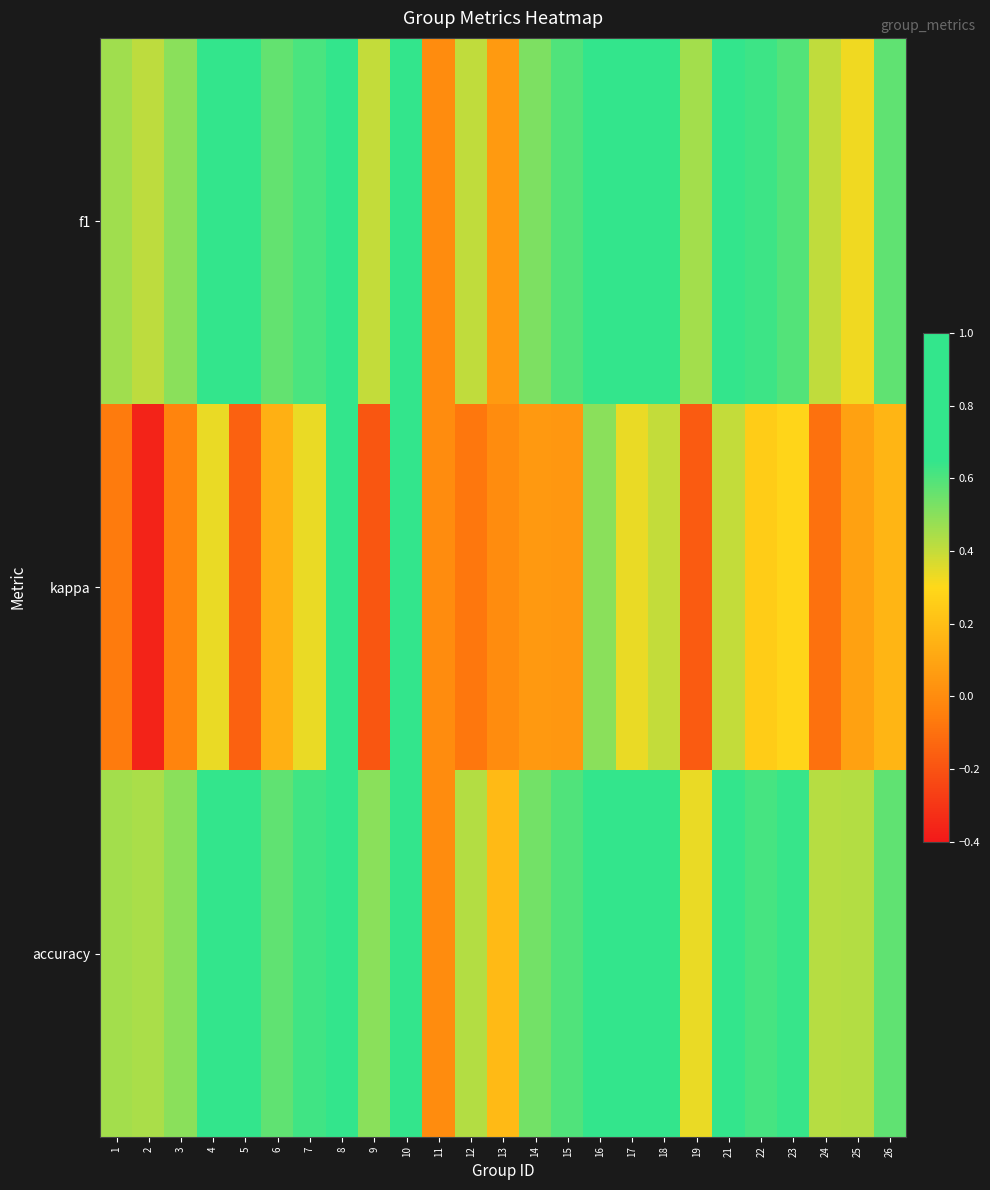

Between 12 and 26, which series saw the biggest shift?

kappa